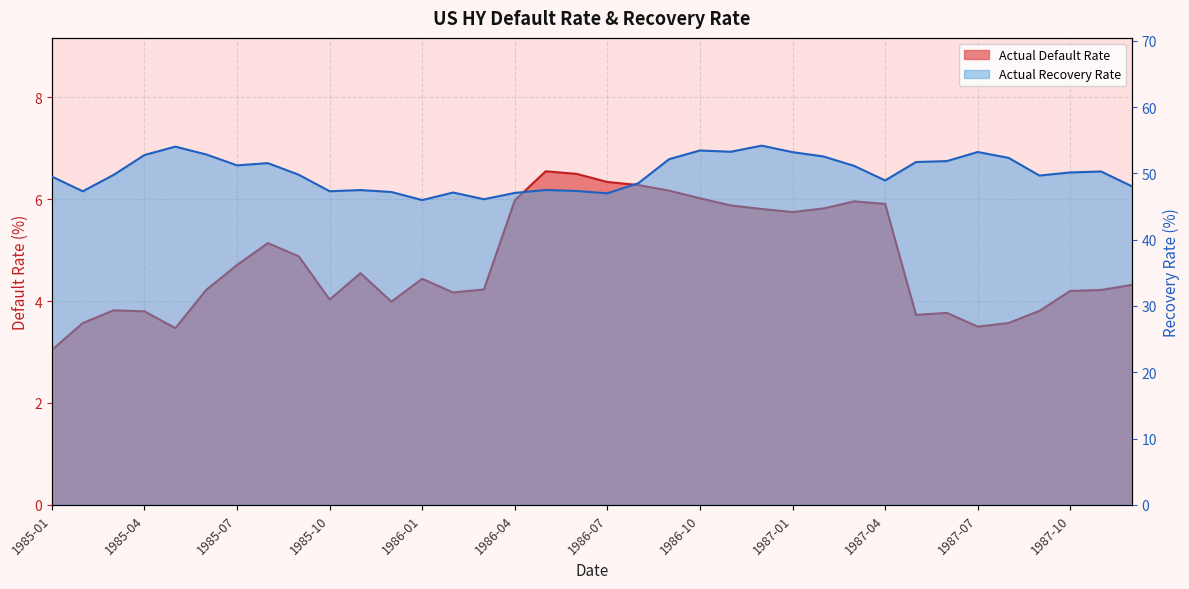

True or false: Actual Recovery Rate and Actual Default Rate intersect in this chart.

False